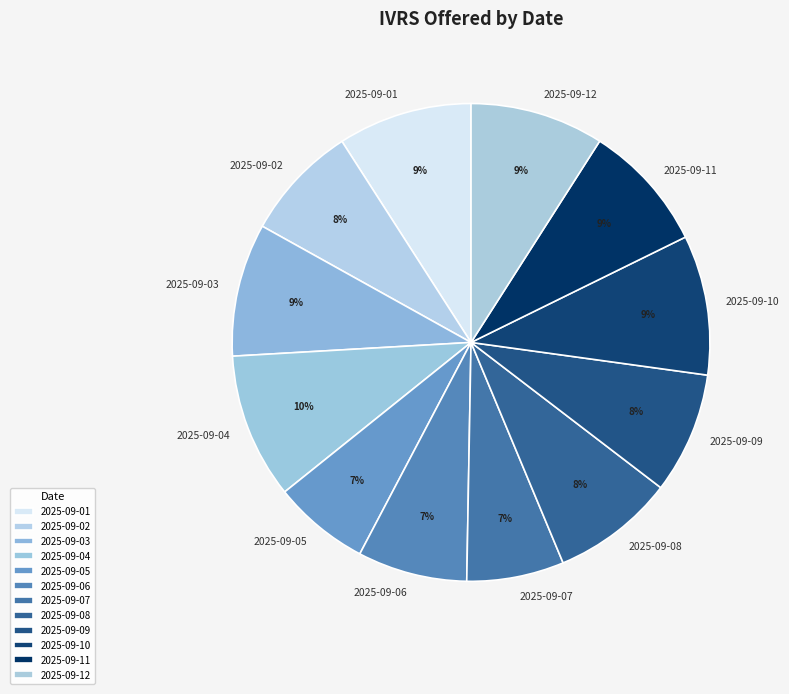

How many segments does this pie chart have?

12